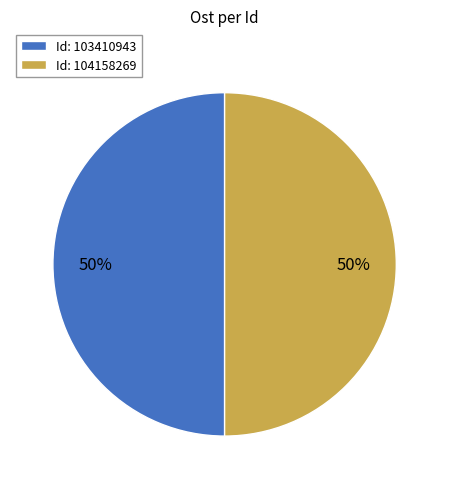

Approximately how many times larger is the value at Id: 103410943 compared to Id: 104158269?

1.0